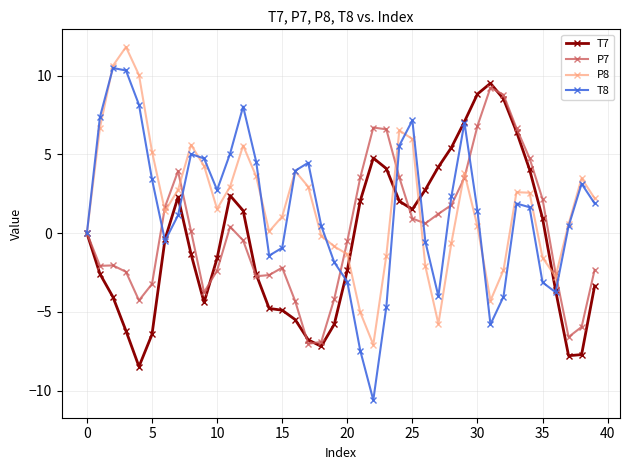

Count the number of categories in the chart.

40